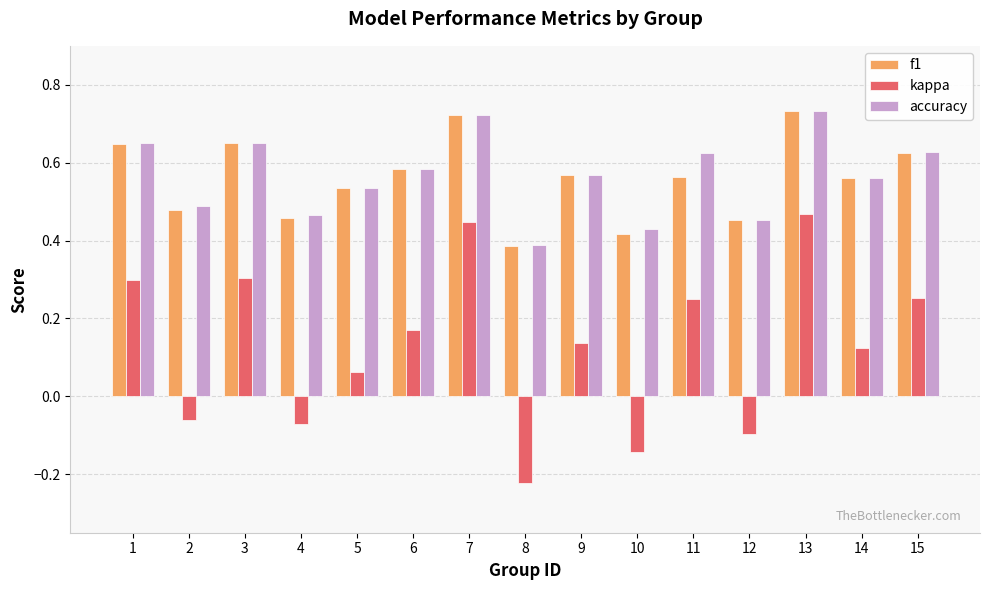

What is the sum of all accuracy values?

8.5